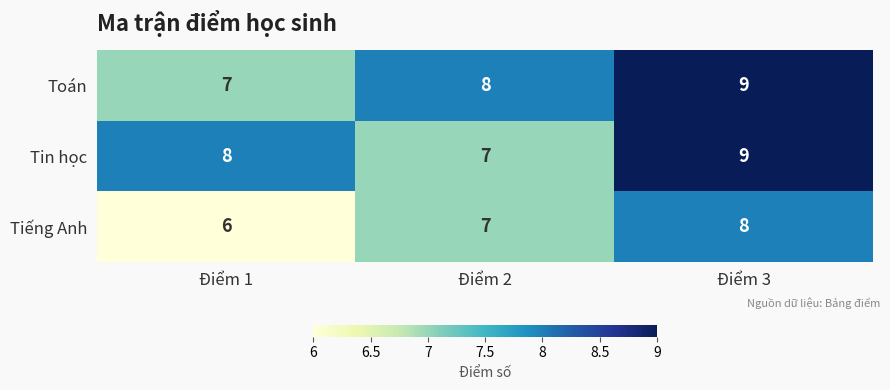

At which label does Tin học first exceed 8?

Điểm 3